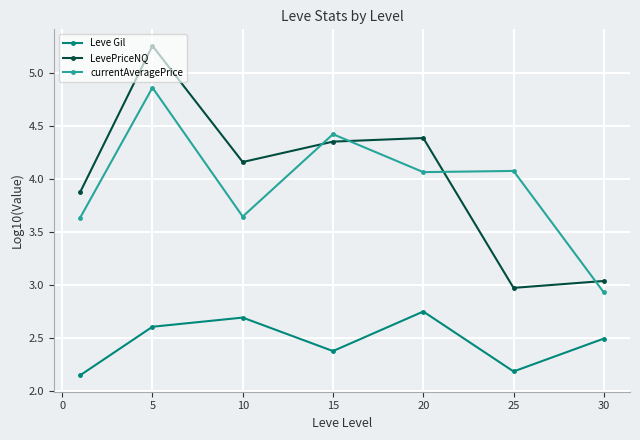

What is the difference between the maximum and minimum values in the Leve Gil series?

0.6